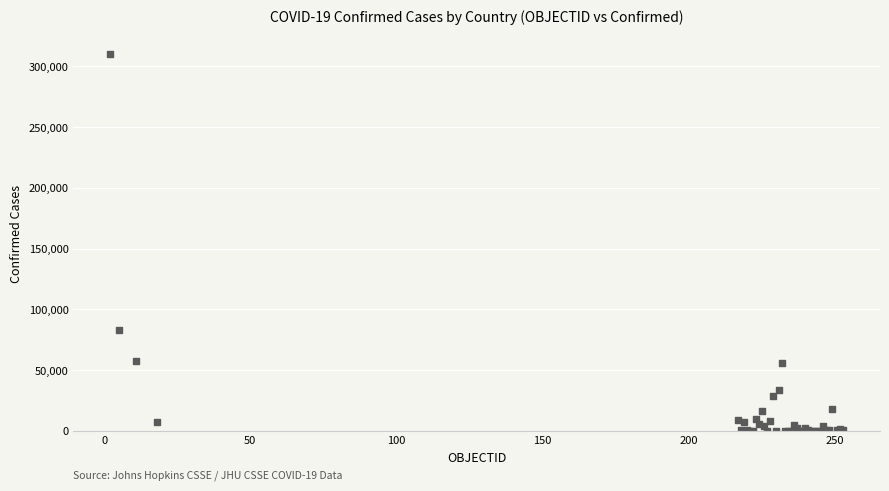

What Y value in the scatter plot is closest to 155052?

82750